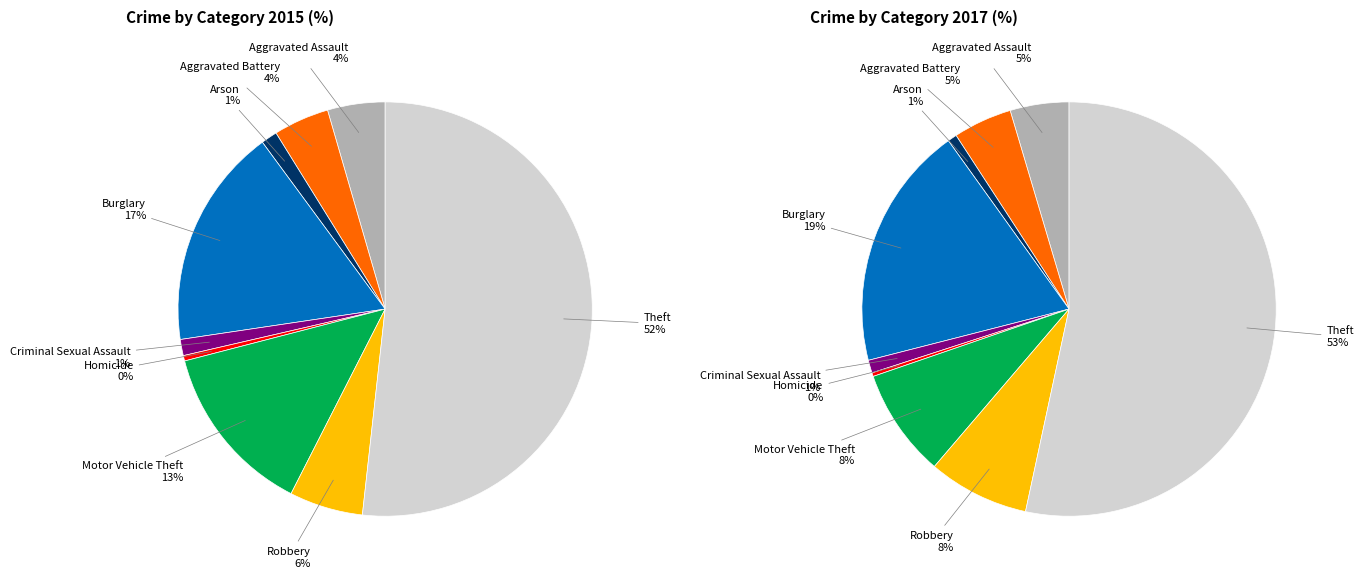

Approximately how many times larger is the value at Aggravated Assault compared to Arson?

3.6